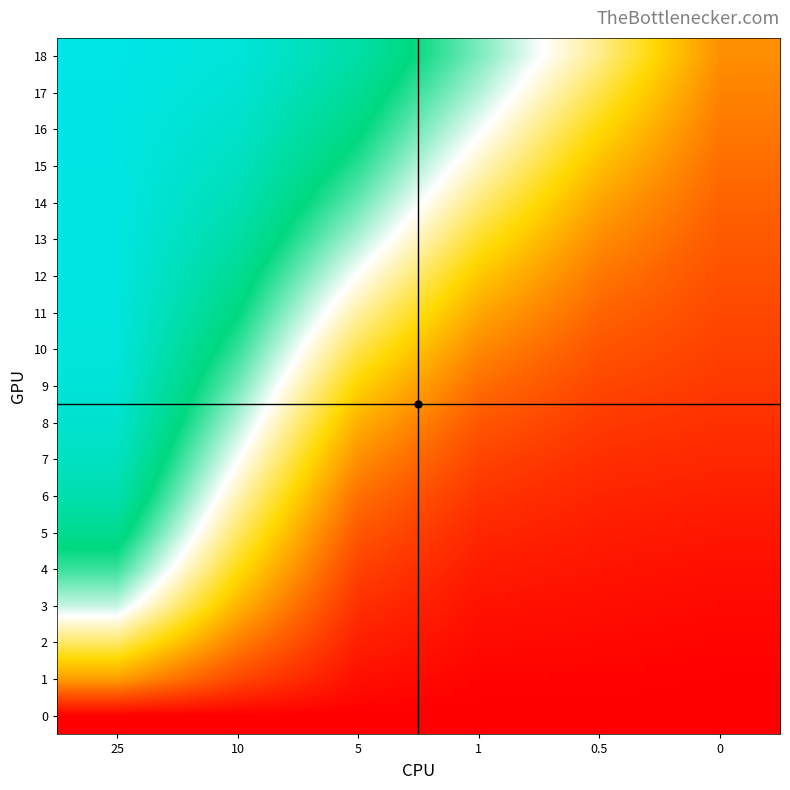

Reading left to right, extract all data points from this chart.

0: 25=0.0	10=0.0	5=0.0	1=0.0	0.5=0.0	0=0.0
1: 25=177.6	10=84.6	5=18.3	1=5.0	0.5=4.2	0=1.9
2: 25=287.3	10=145.7	5=37.0	1=13.4	0.5=10.5	0=6.3
3: 25=384.4	10=201.8	5=56.2	1=22.6	0.5=17.3	0=11.5
4: 25=449.5	10=247.2	5=77.4	1=33.7	0.5=25.0	0=18.4
5: 25=496.5	10=287.3	5=101.9	1=46.5	0.5=33.8	0=27.1
6: 25=531.0	10=324.3	5=129.9	1=61.8	0.5=43.6	0=36.9
7: 25=553.7	10=359.7	5=161.6	1=80.3	0.5=54.8	0=47.1
8: 25=568.9	10=393.0	5=196.0	1=102.0	0.5=68.0	0=57.1
9: 25=579.1	10=424.1	5=233.1	1=127.4	0.5=83.0	0=66.7
10: 25=584.9	10=452.6	5=273.1	1=156.3	0.5=99.5	0=76.0
11: 25=588.5	10=478.2	5=314.4	1=187.7	0.5=117.8	0=85.1
12: 25=590.5	10=500.7	5=354.6	1=221.7	0.5=137.7	0=95.0
13: 25=591.3	10=520.9	5=394.6	1=258.3	0.5=159.5	0=104.9
14: 25=592.2	10=537.7	5=428.3	1=294.8	0.5=184.1	0=115.3
15: 25=592.6	10=552.2	5=457.6	1=330.5	0.5=211.7	0=126.4
16: 25=593.4	10=563.9	5=482.6	1=363.4	0.5=241.3	0=138.1
17: 25=594.5	10=574.3	5=503.1	1=393.7	0.5=272.6	0=150.0
18: 25=596.1	10=582.1	5=523.3	1=418.7	0.5=303.4	0=161.7